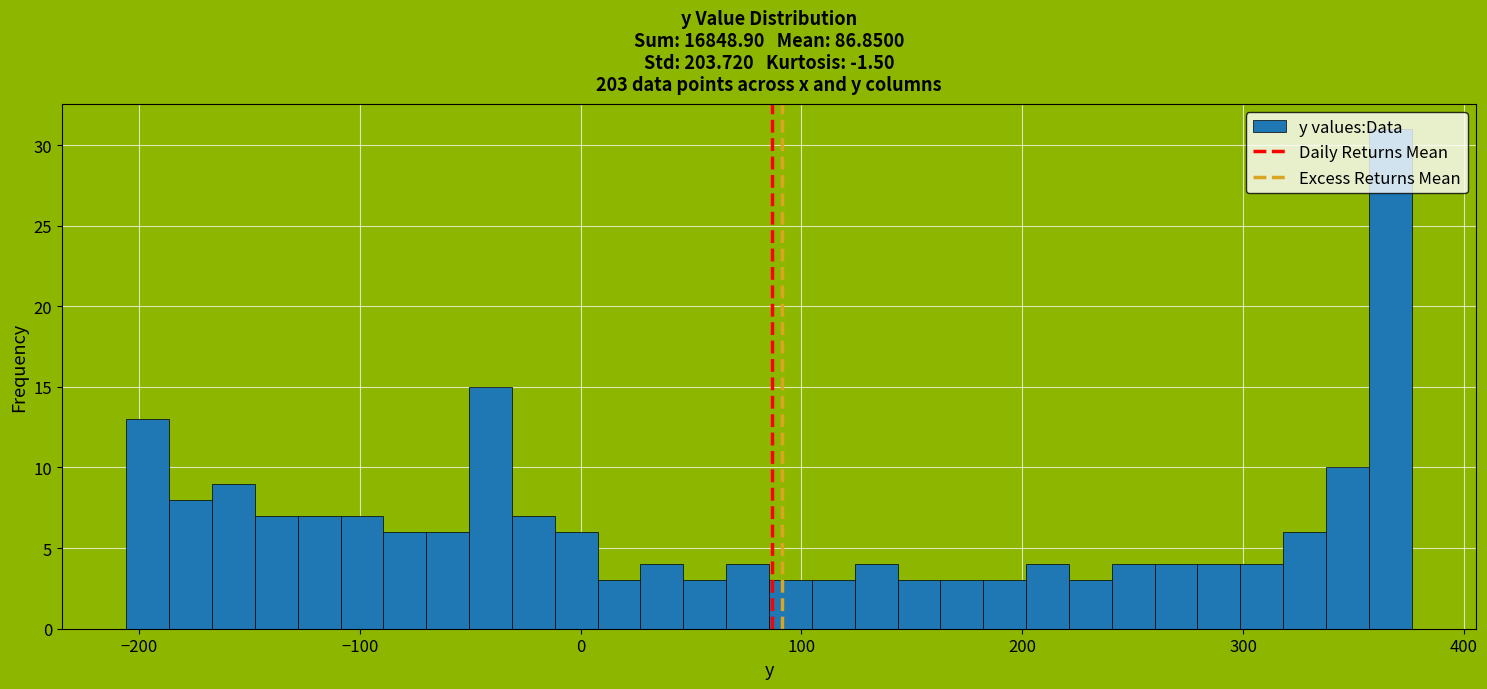

Around what value on the x-axis is the tallest bar? Give the approximate position of its centre, as read against the axis.

370